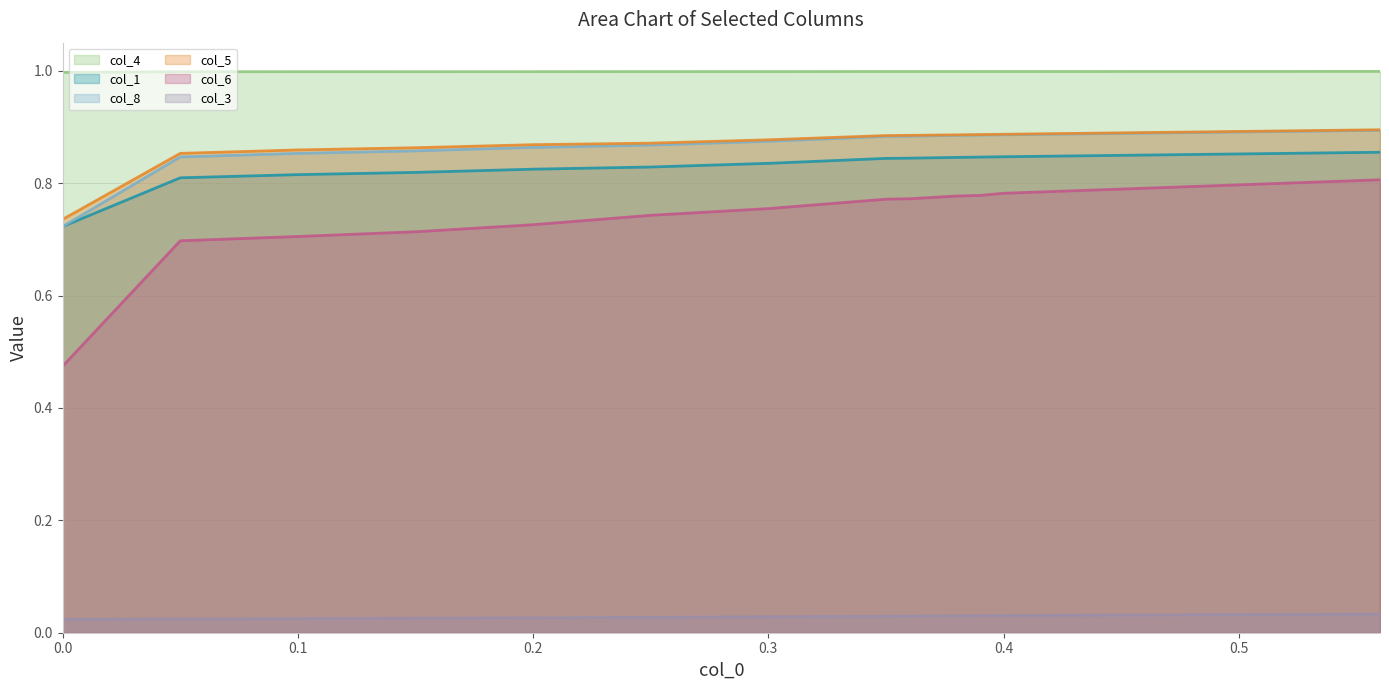

Rank the series by their maximum value, from highest to lowest.

col_4 line, col_5 line, col_8 line, col_1 line, col_6 line, col_3 line